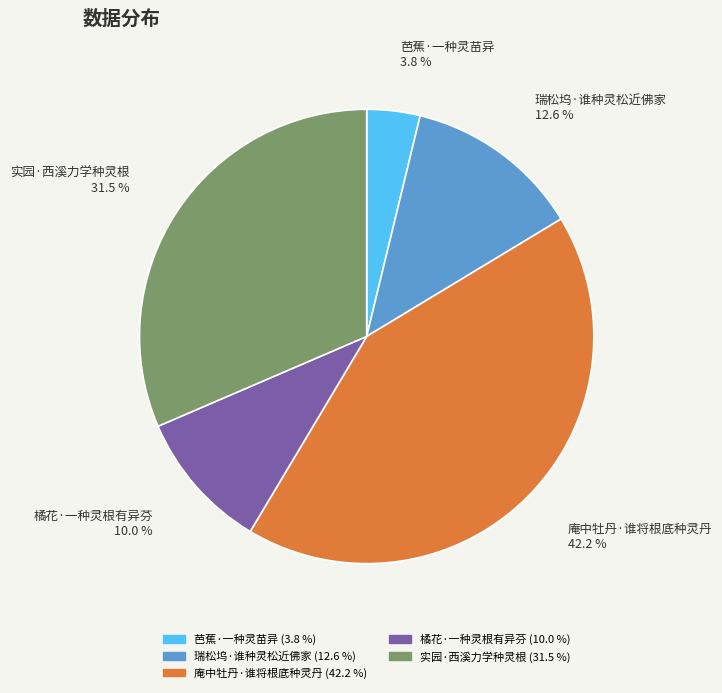

What percentage is NOT represented by 芭蕉·一种灵苗异?

96.2%